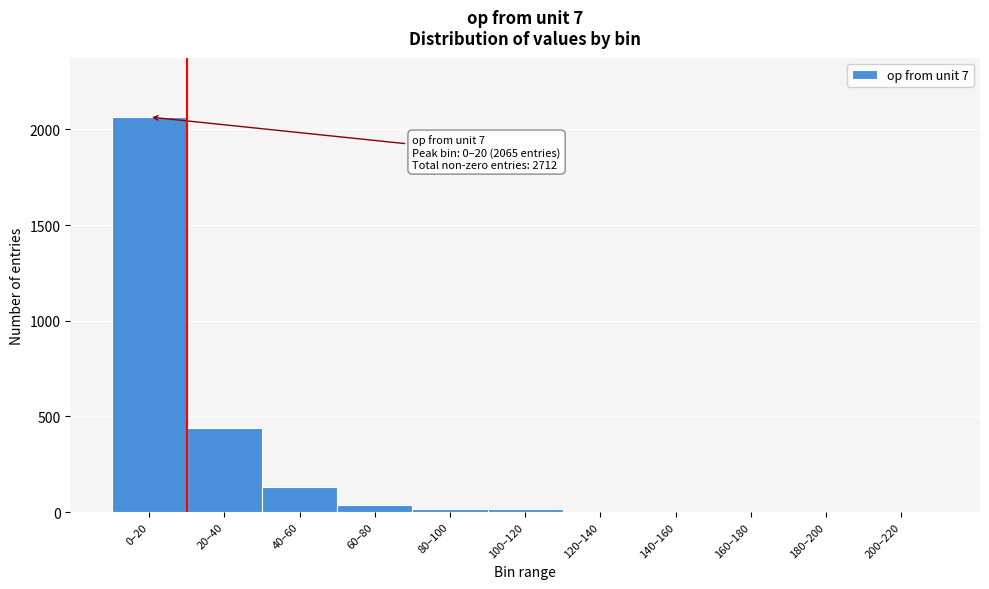

What is the sum of all values?

2712